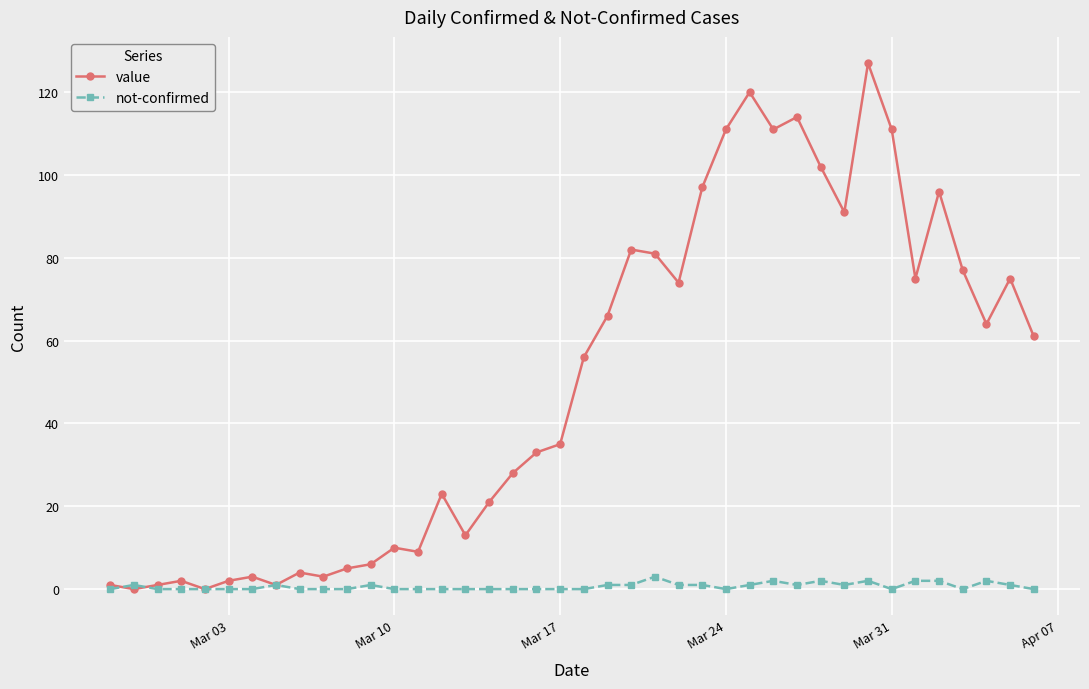

Which series has the largest total across all categories?

value